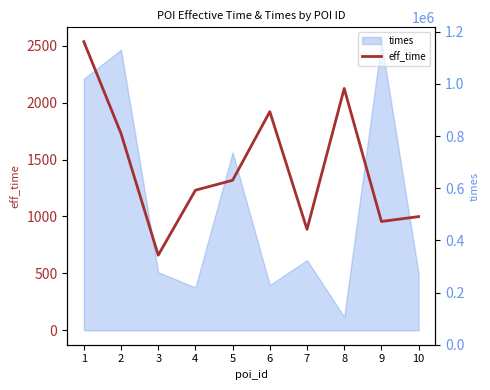

The value at 3 is 660. True or false?

True